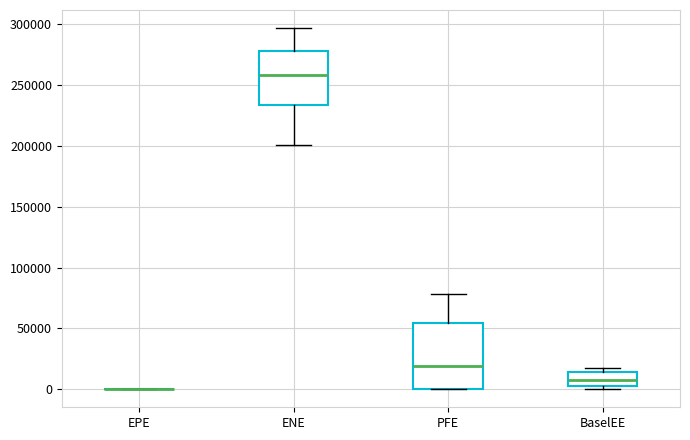

Where is the lower edge of the box for BaselEE on the y-axis? The values are not printed on the chart, so give them approximately, as read against the axis.

5000